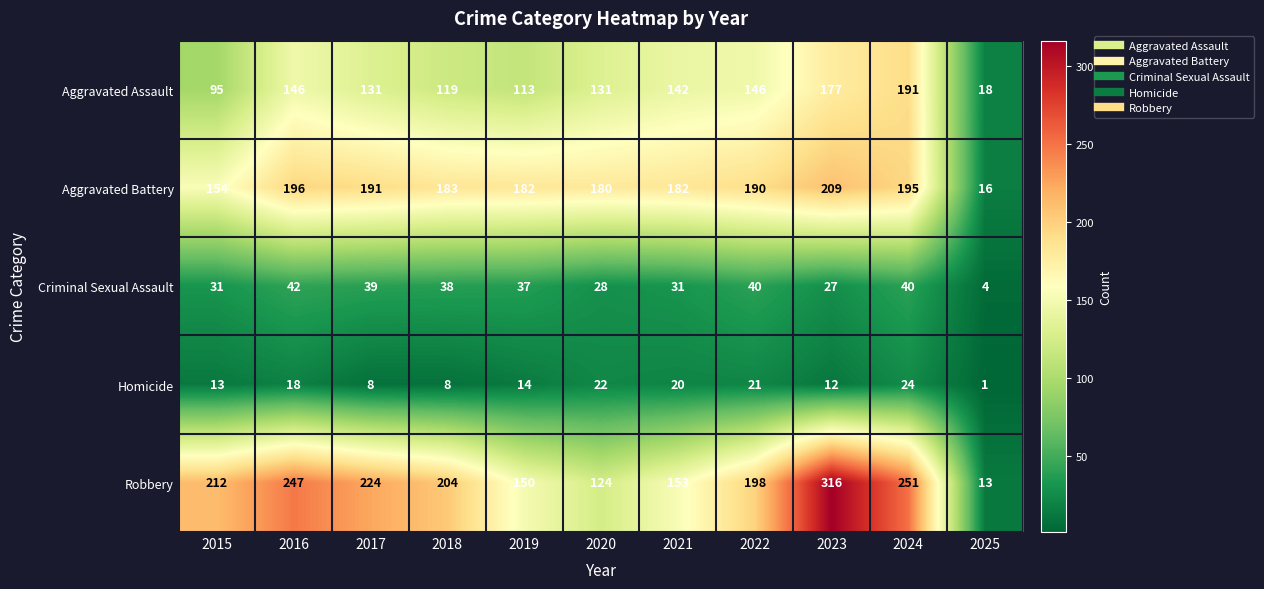

Is it true that Aggravated Battery equals 260 at 2021?

False